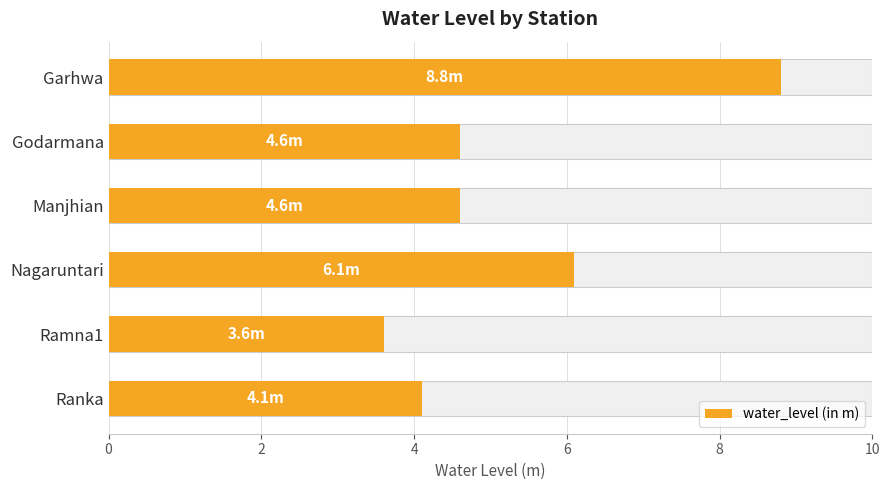

What value does the data have at Godarmana?

4.6